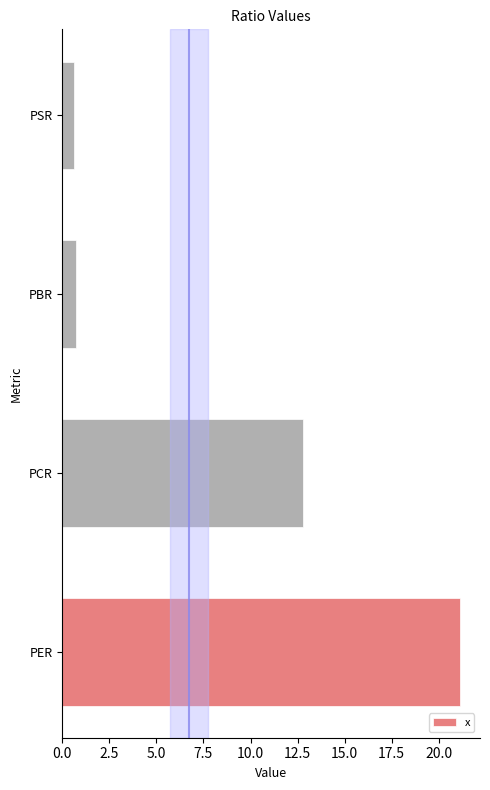

What is the difference between the maximum and minimum values?

20.5